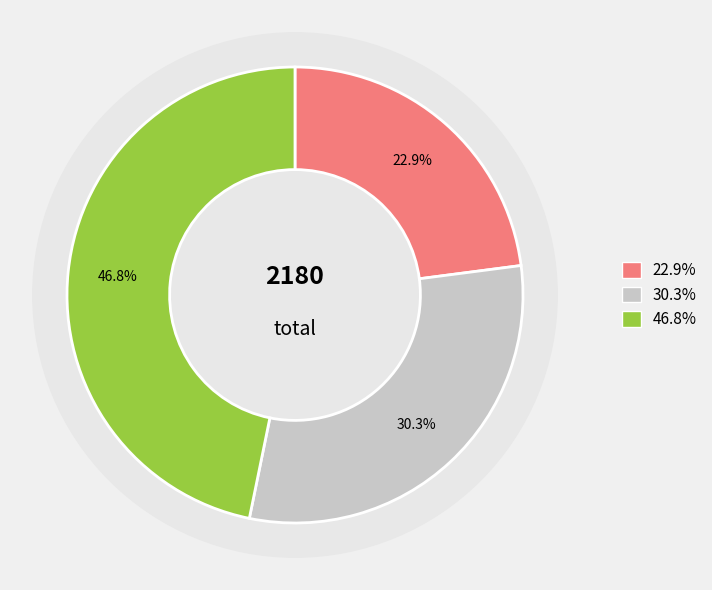

How many slices are in this pie chart?

3